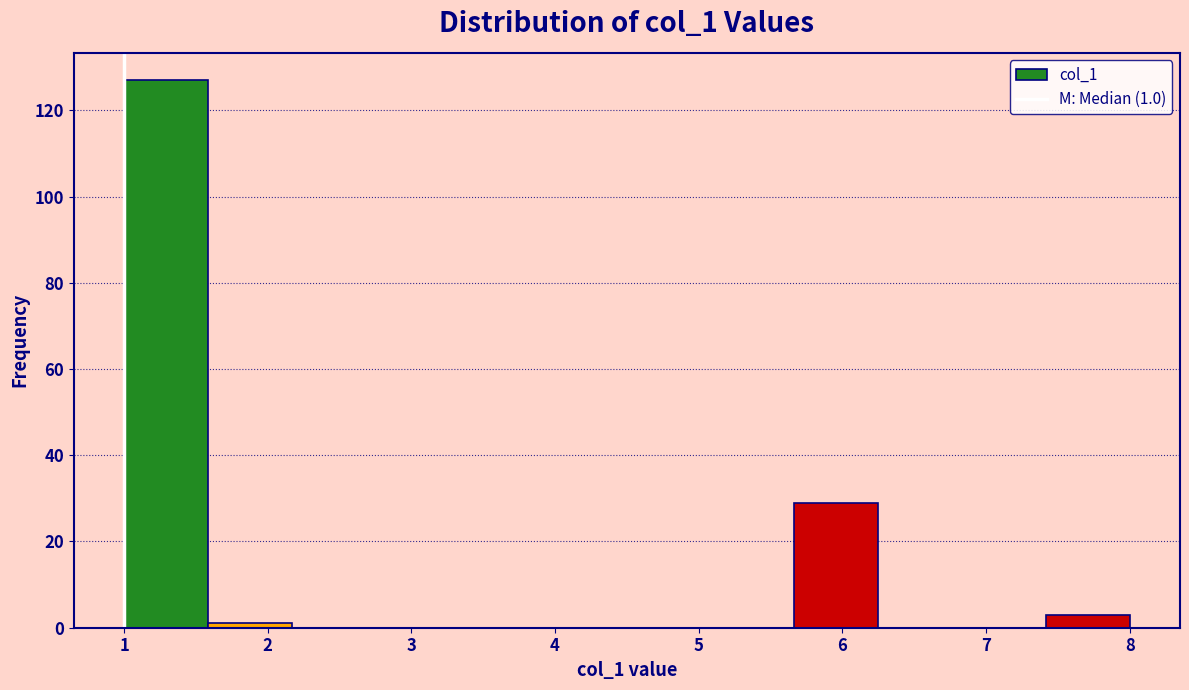

Over which range of the x-axis is the bar tallest?

1.0 to 1.6